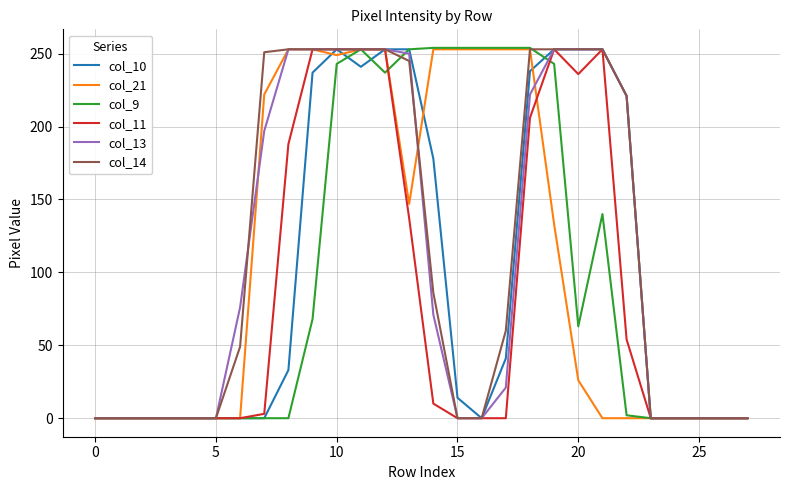

Which series has the largest range (max minus min)?

col_9